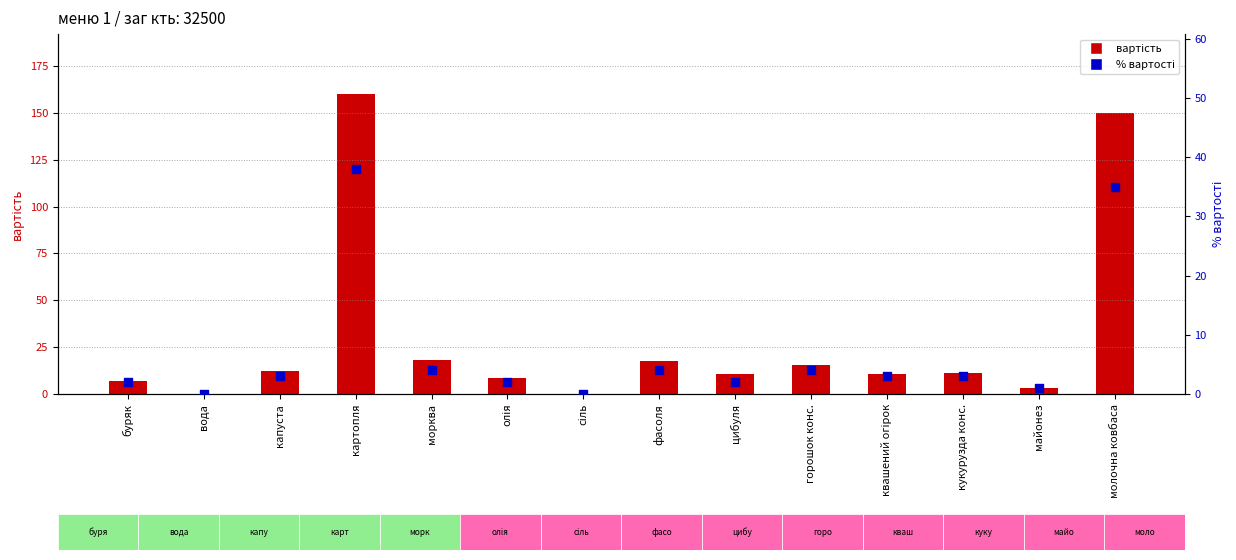

Which series has the largest total across all categories?

вартість